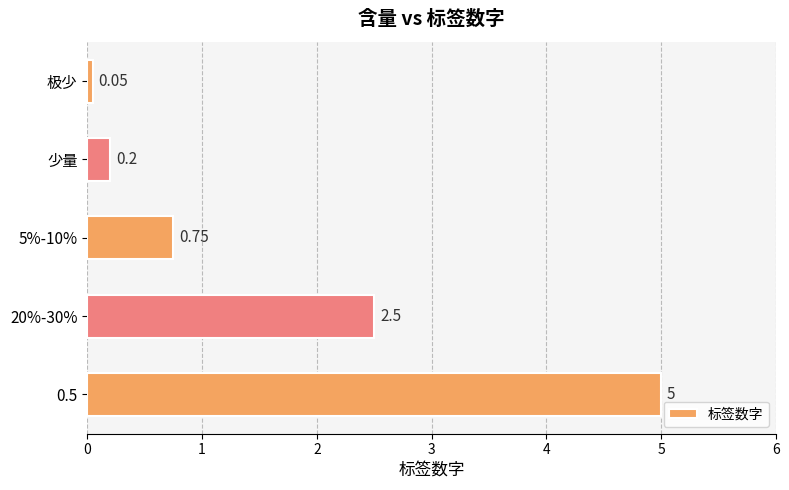

List the labels in order of value, smallest first.

极少, 少量, 5%-10%, 20%-30%, 0.5